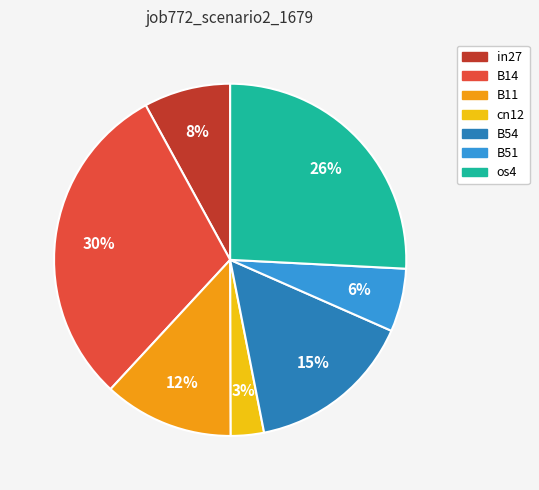

Combined, do in27 and cn12 account for over 50%?

No